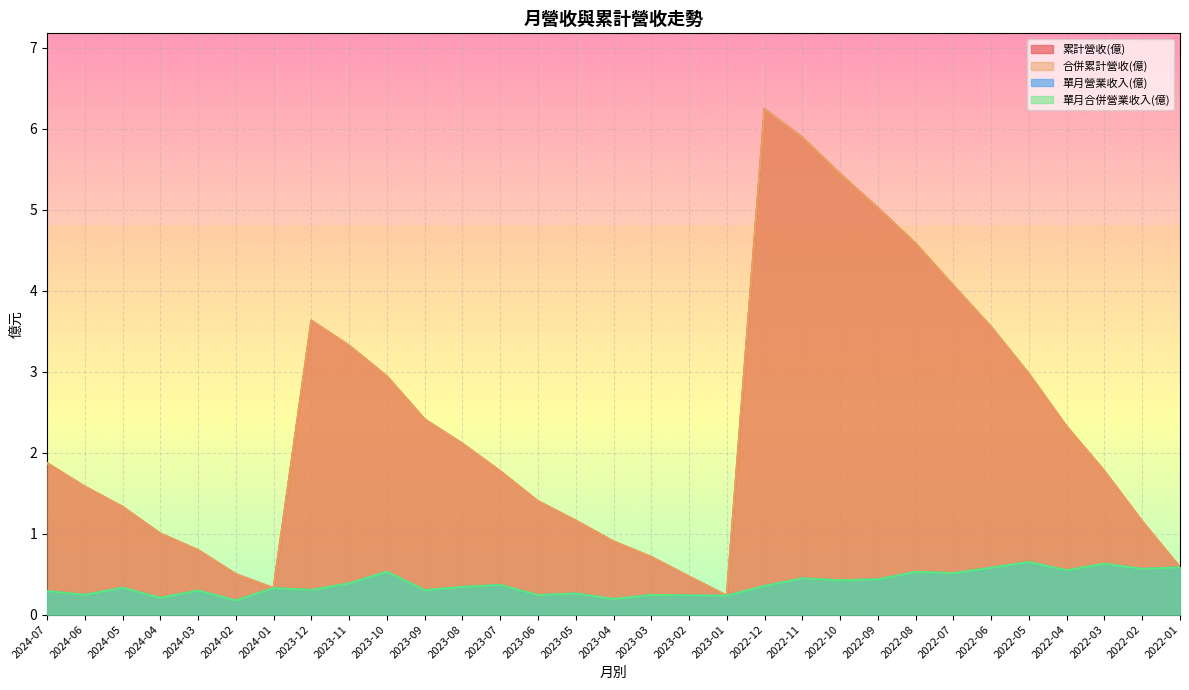

What are all the series names shown in the legend?

累計營收(億), 合併累計營收(億), 單月營業收入(億), 單月合併營業收入(億)